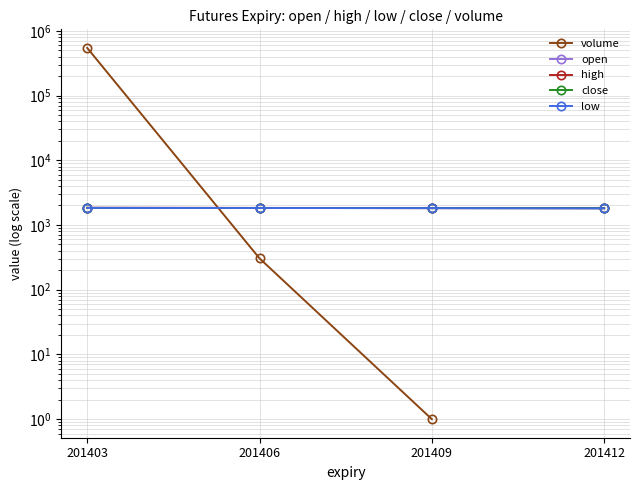

At how many categories does at least one series exceed 375180?

1